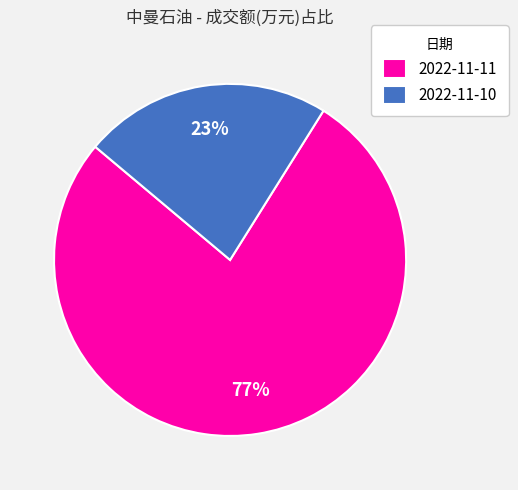

The 2022-11-11 slice represents 77% of the pie. True or false?

True